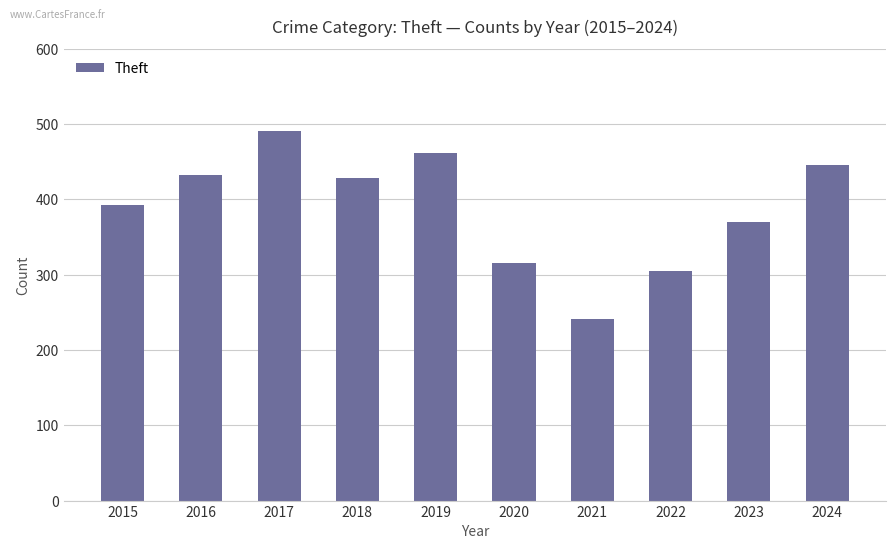

Reading left to right, what are all the values shown in this chart?

2015=393	2016=432	2017=491	2018=428	2019=462	2020=316	2021=241	2022=305	2023=370	2024=446